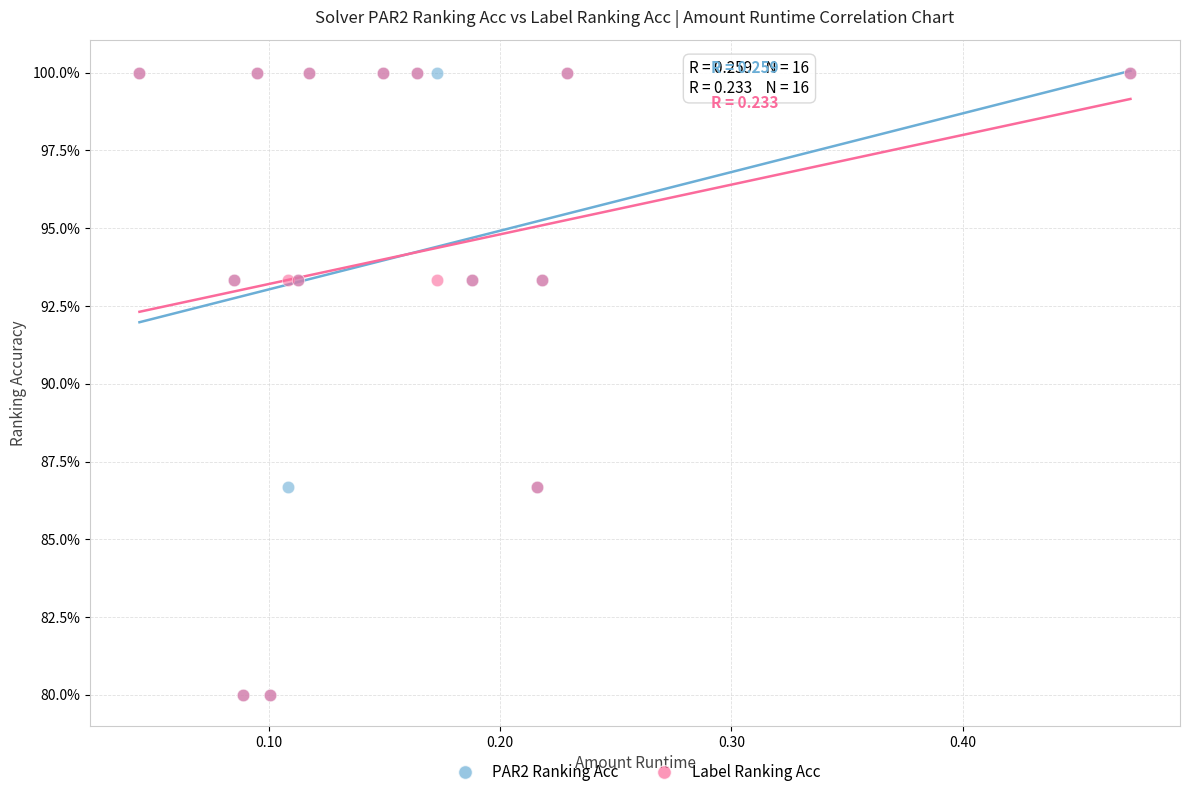

What are all the series names shown in the legend?

PAR2 Ranking Acc, Label Ranking Acc